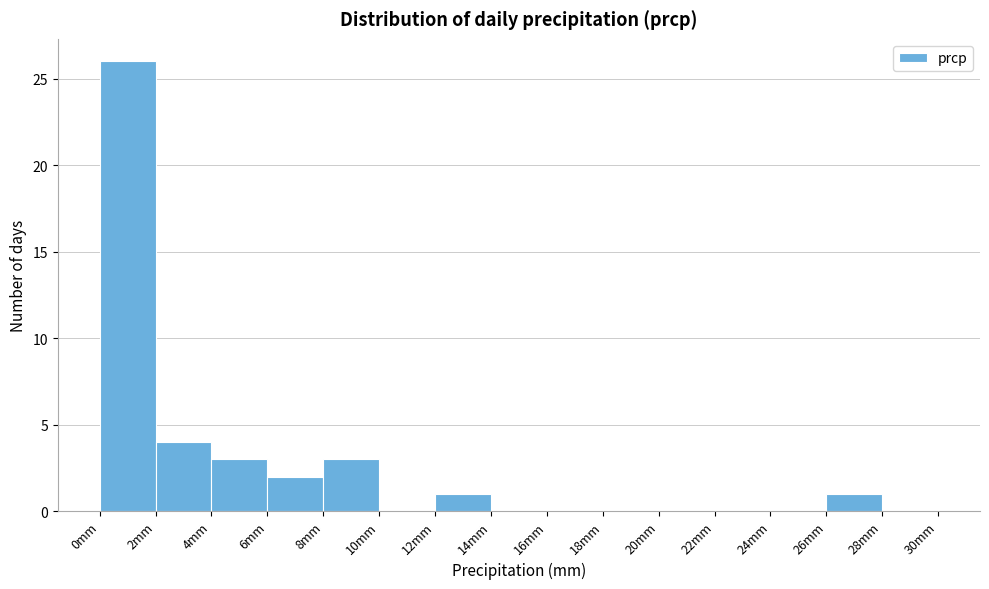

How tall is the bar that spans 4 to 6 on the x-axis? The values are not printed on the chart, so give them approximately, as read against the axis.

3